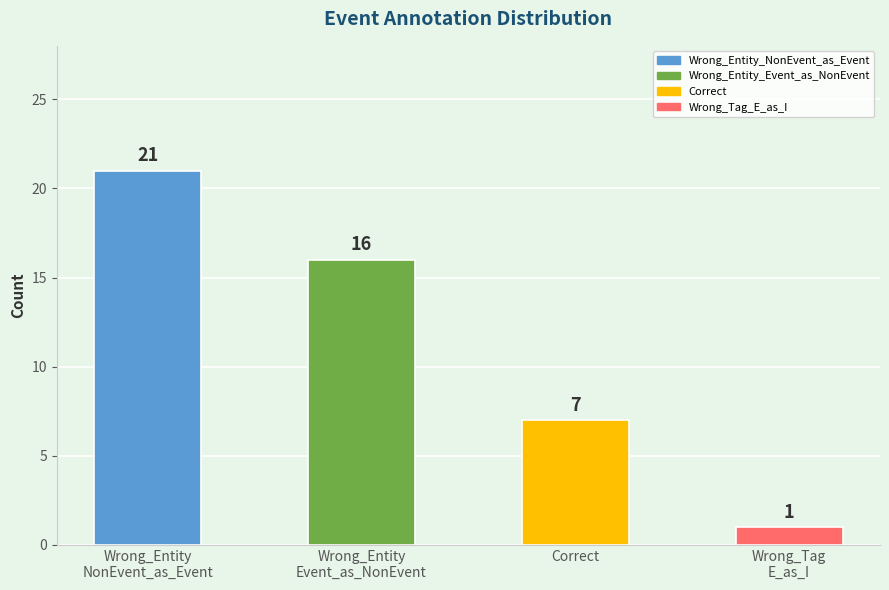

Which label corresponds to the smallest value in the chart?

Wrong_Tag
E_as_I